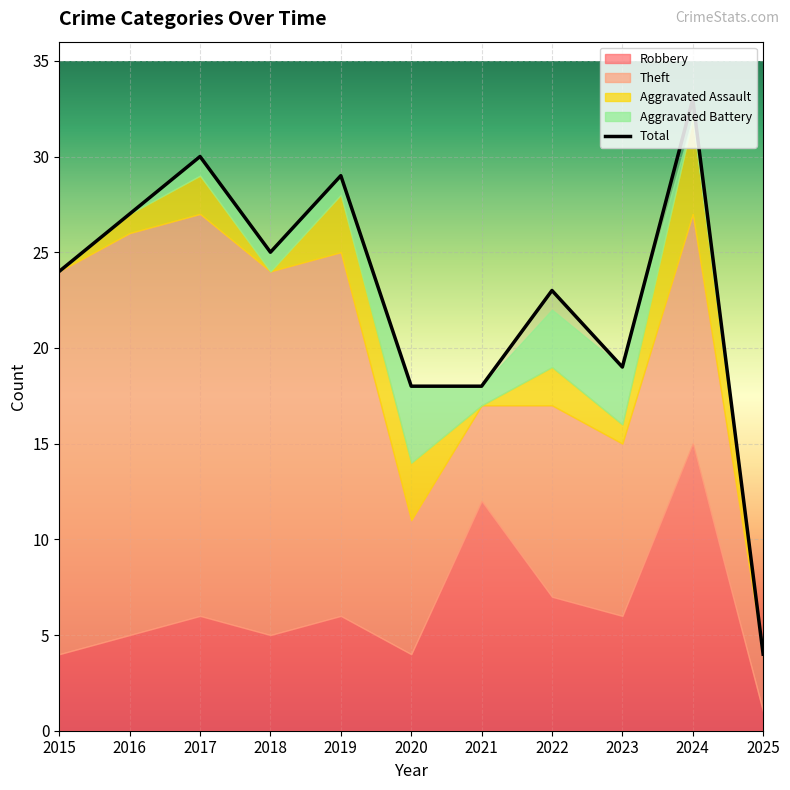

What is the lowest value of the Robbery series?

1